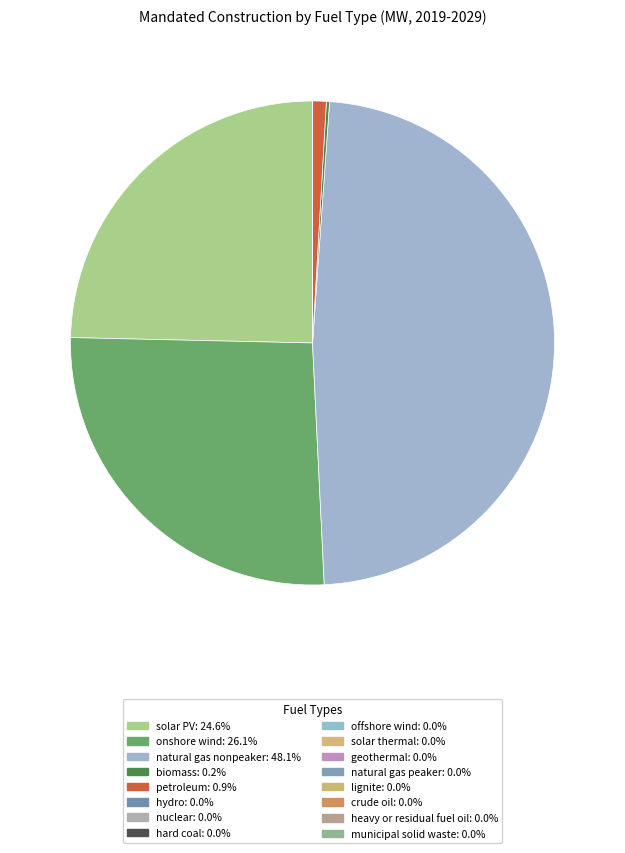

Does any single category account for the majority?

No